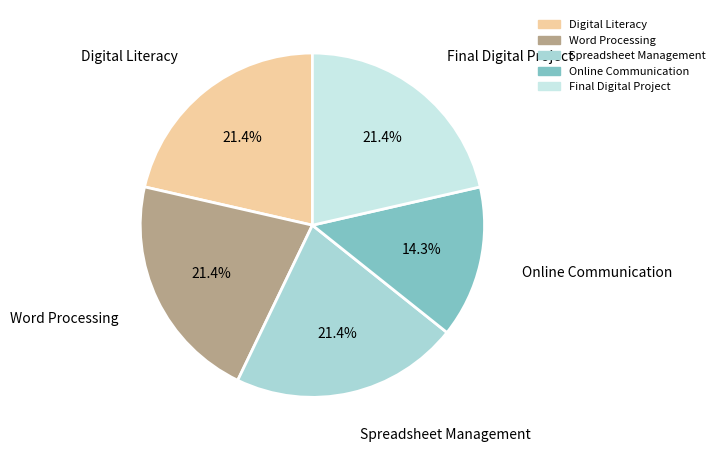

What is the ratio of the value at Word Processing to the value at Online Communication?

1.5